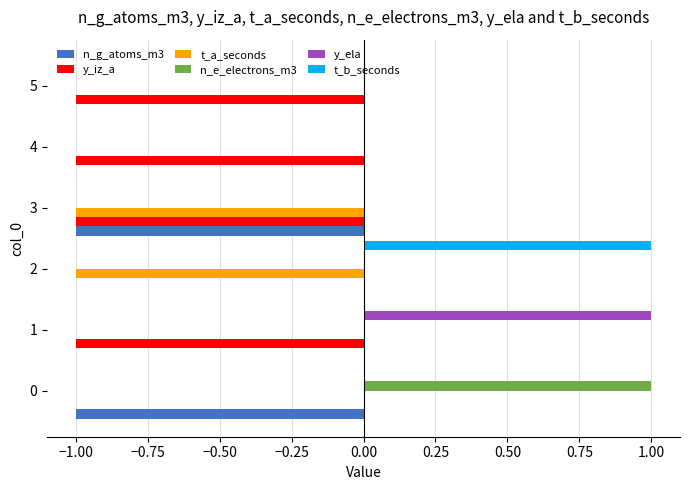

Which series changed the most between 1 and 5?

y_ela